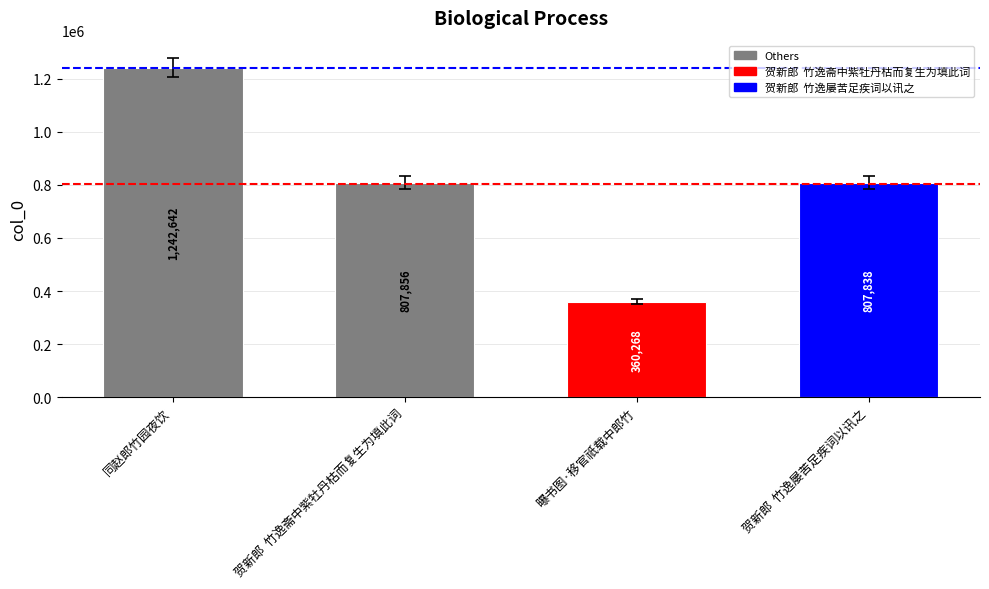

List the labels in order of value, smallest first.

曝书图·移官祇载中郎竹, 贺新郎  竹逸屡苦足疾词以讯之, 贺新郎  竹逸斋中紫牡丹枯而复生为填此词, 同赵郎竹园夜饮